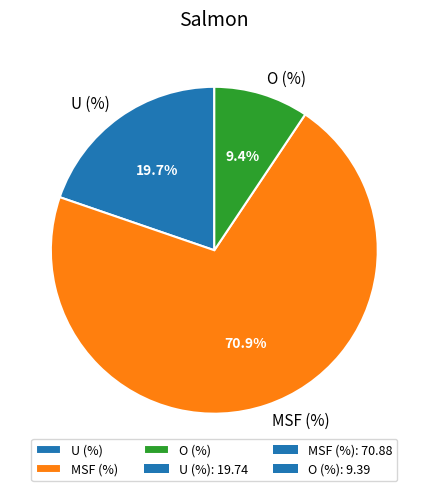

The O (%) slice represents 9% of the pie. True or false?

True